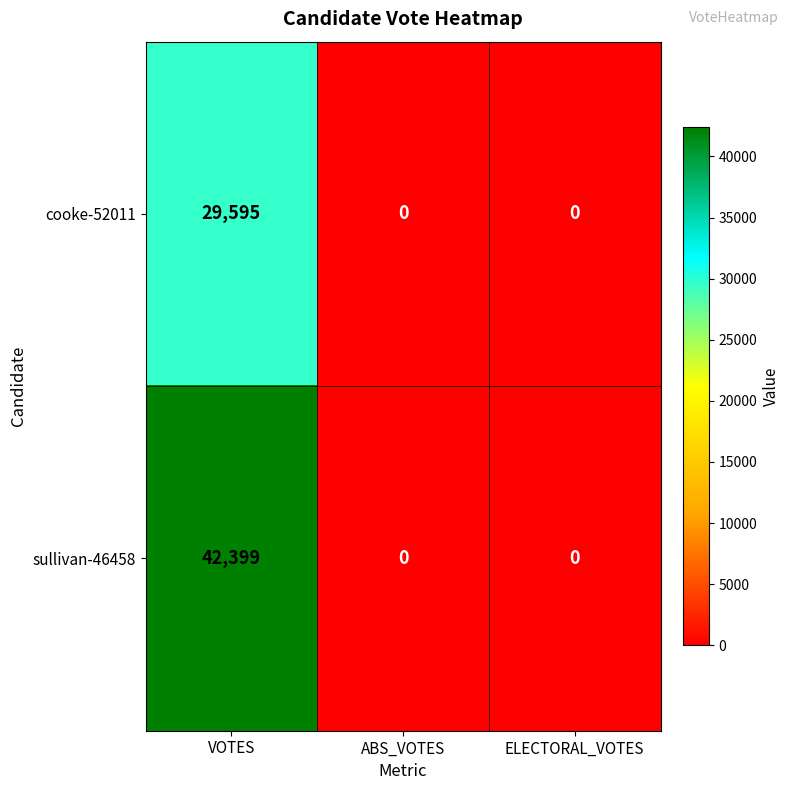

What is the difference between the maximum and second lowest values in the cooke-52011 series?

29595